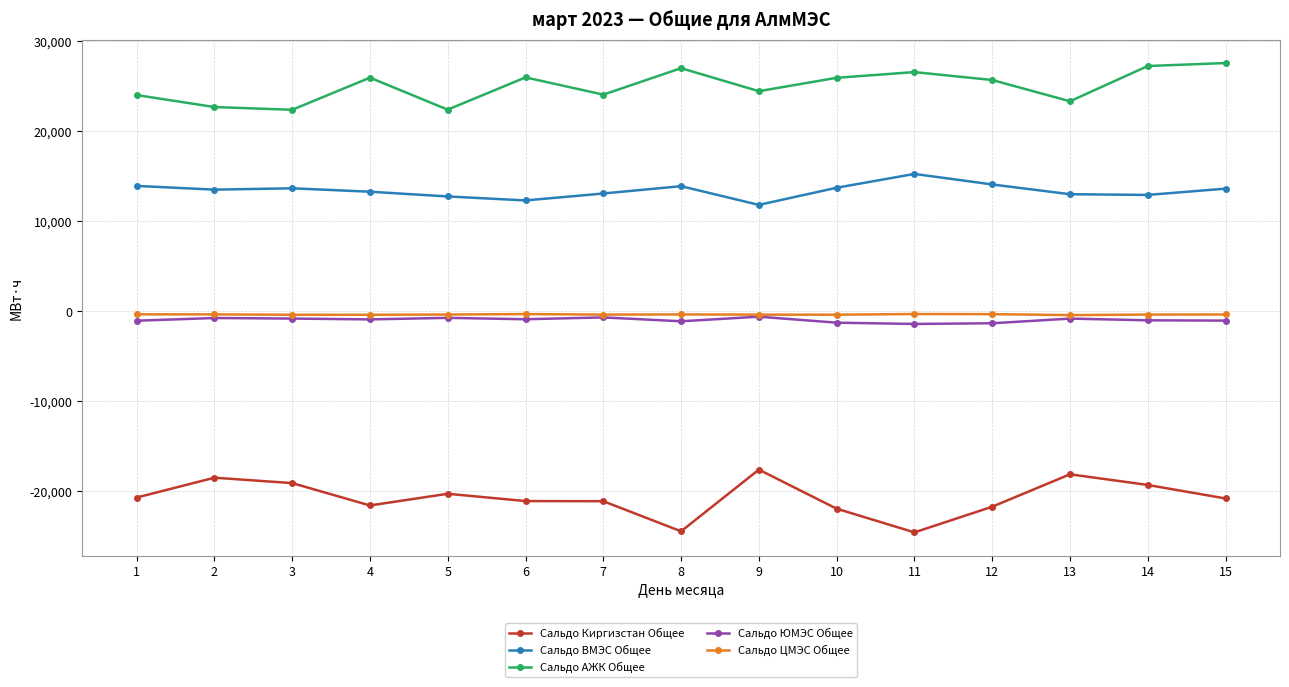

True or false: Сальдо ЦМЭС Общее and Сальдо ВМЭС Общее intersect in this chart.

False